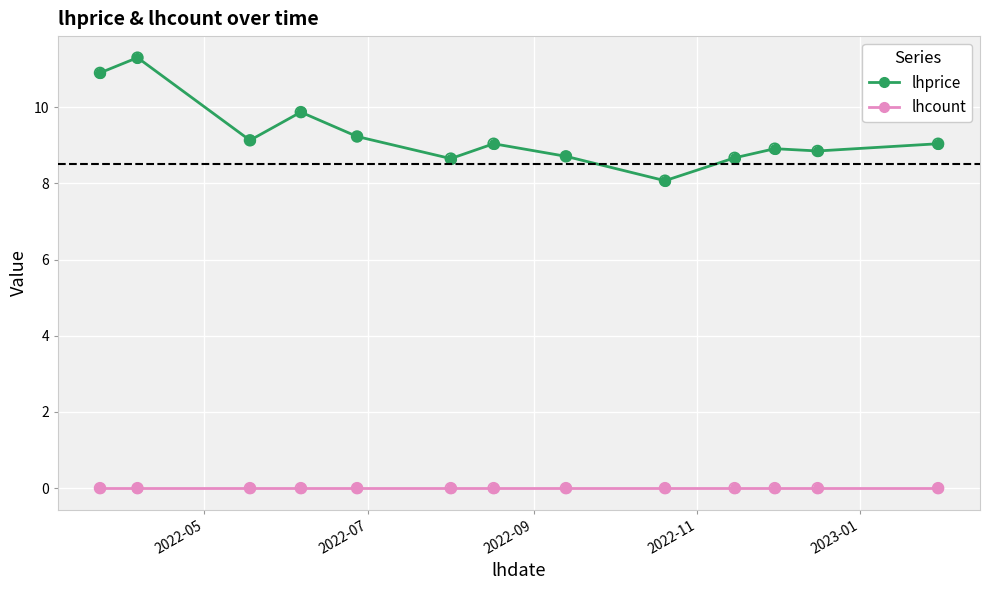

Which series has the widest spread of values?

lhprice